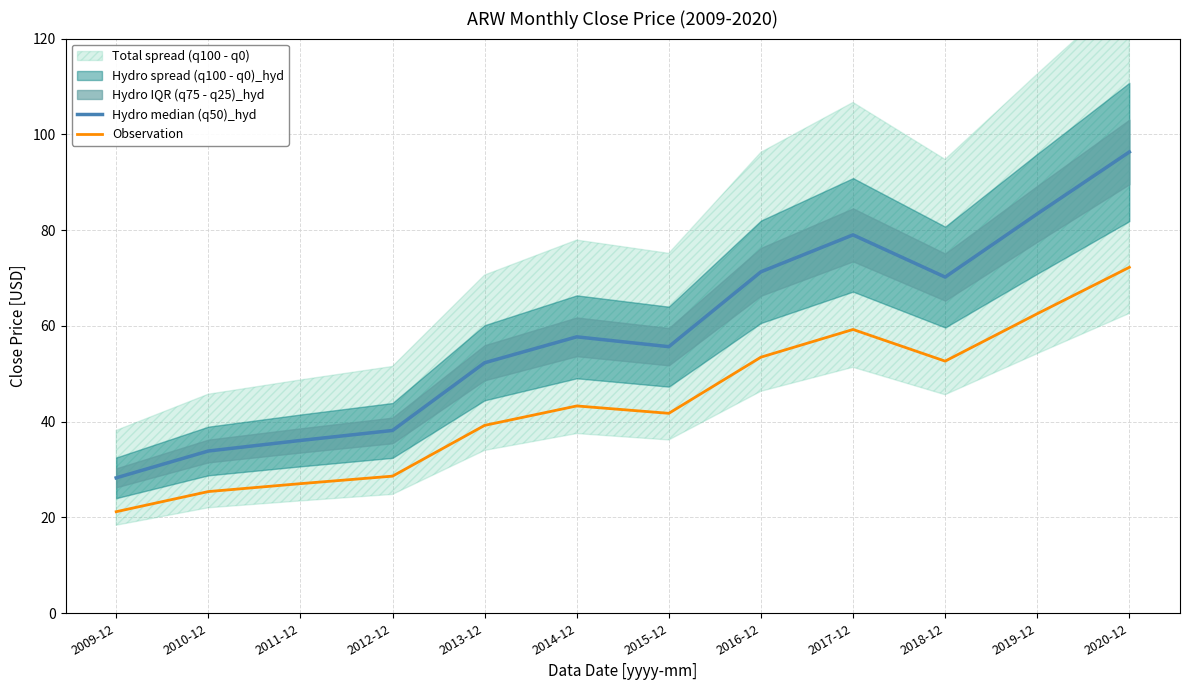

At which category does the chart reach its minimum across all series?

2009-12